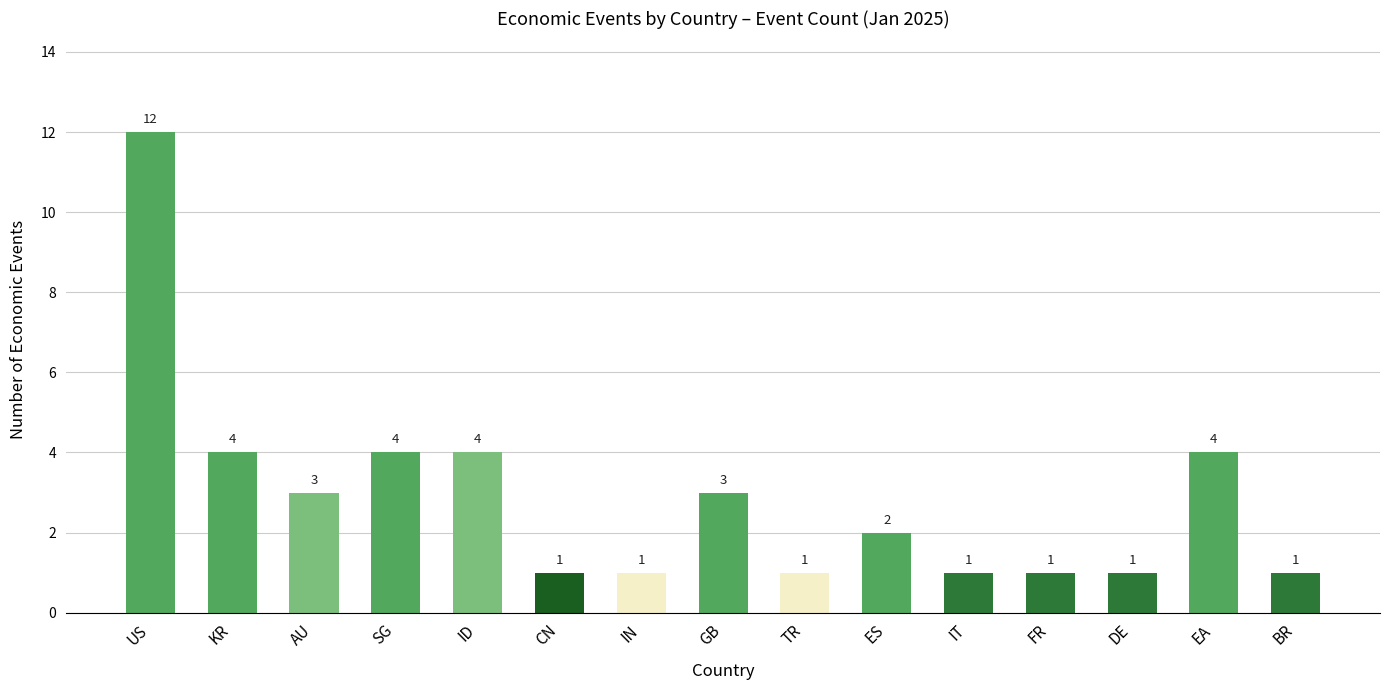

Where does the data first go above 2?

US